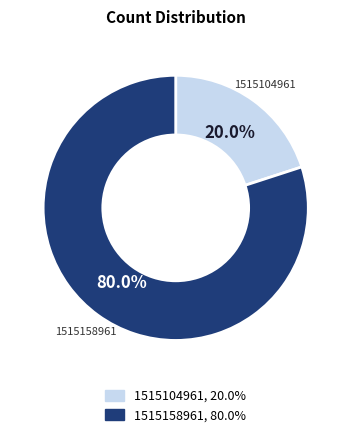

What percentage is the 1515104961 slice, to the nearest percent?

20%